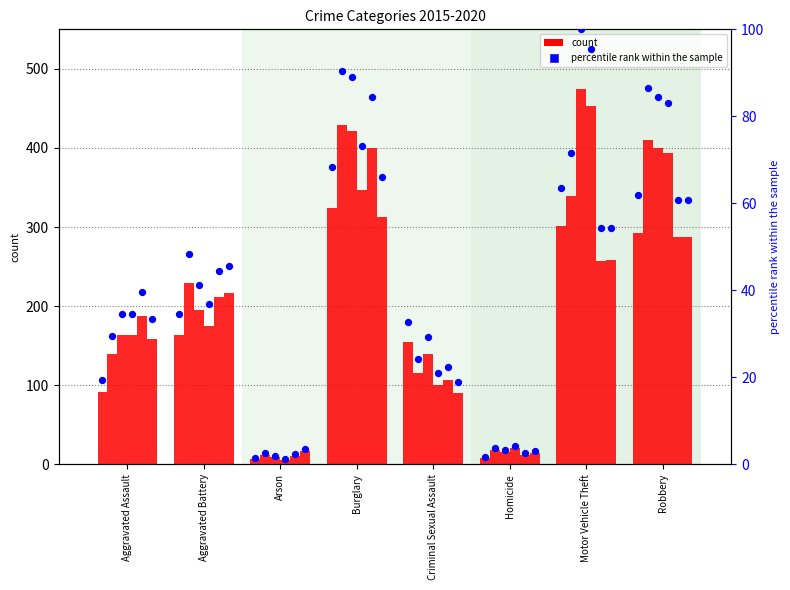

Approximately how many times larger is the value at Motor Vehicle Theft compared to Aggravated Assault?

3.3